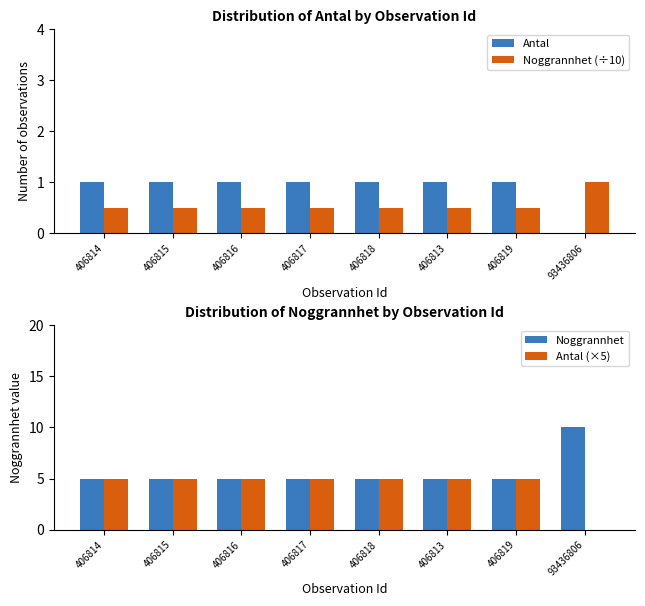

What are all the series names shown in the legend?

Antal, Noggrannhet (÷10), Noggrannhet, Antal (×5)